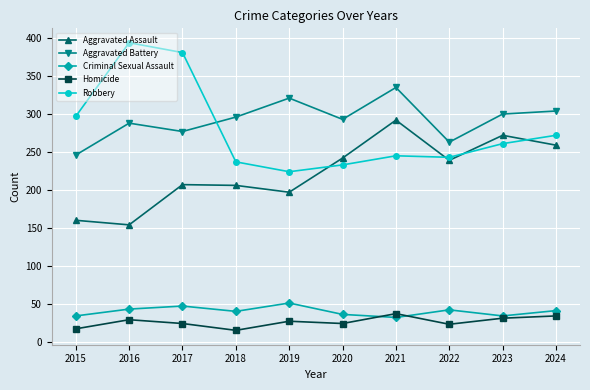

The value of Homicide at 2024 is 34. True or false?

True